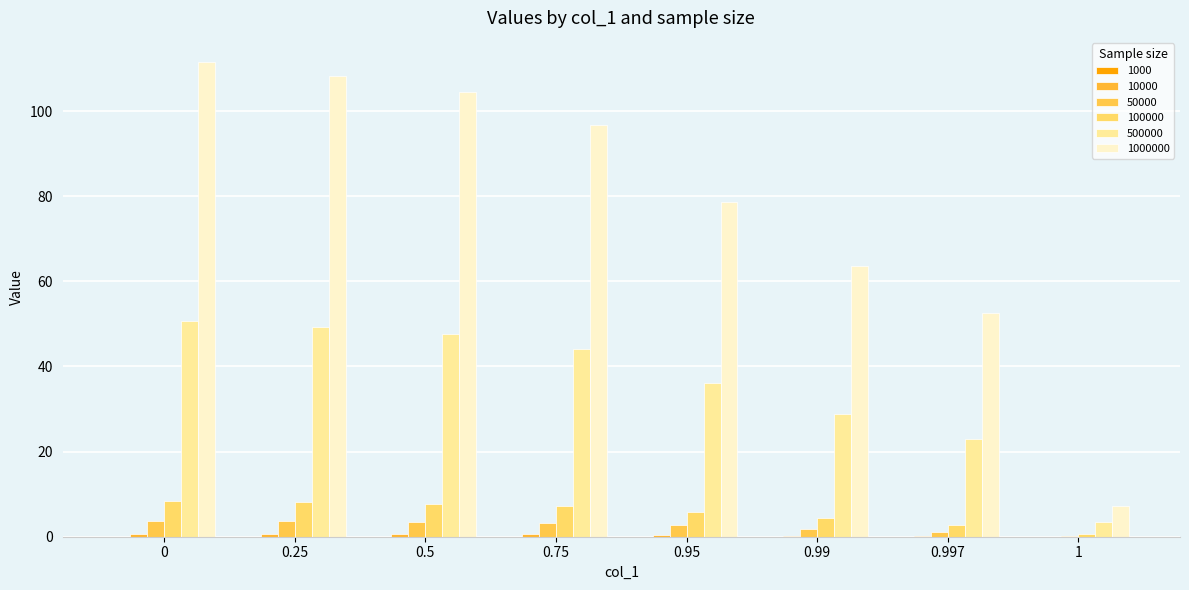

What is the average value of the 50000 series?

2.5